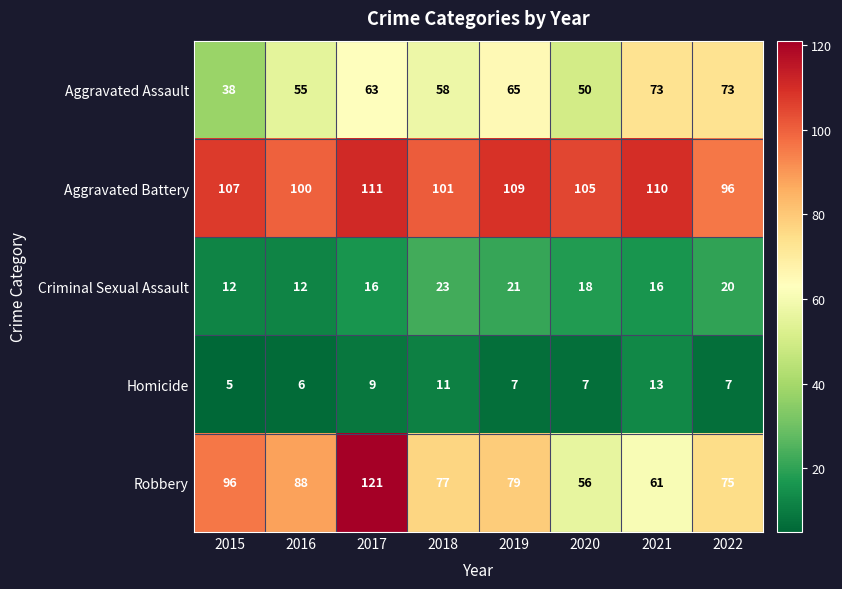

True or false: Aggravated Battery has a value of 96 at 2022.

True